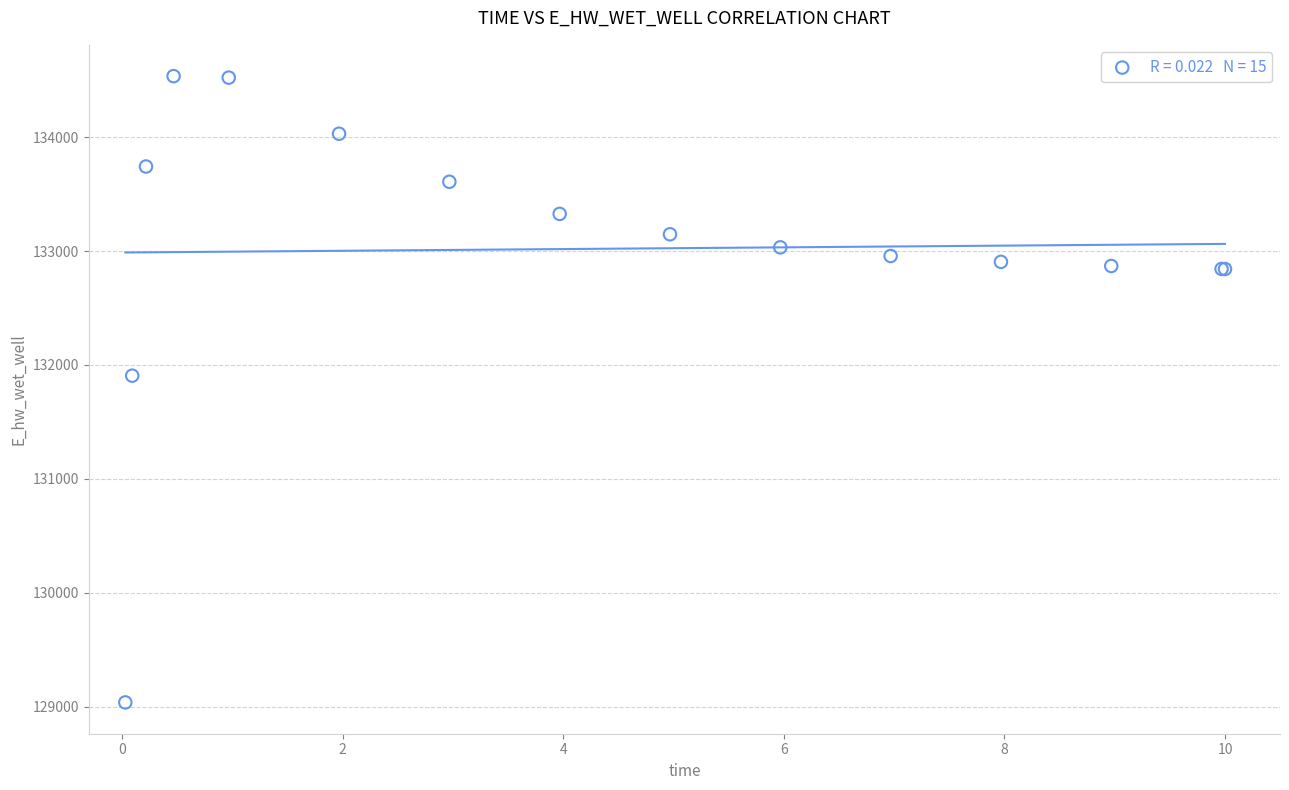

What Y value in the scatter plot is closest to 131786?

131905.6